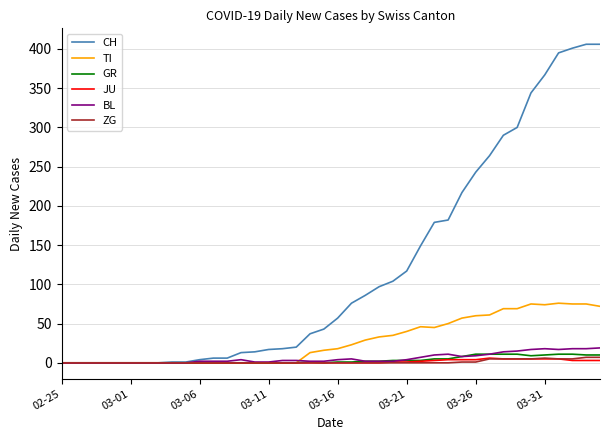

What is the maximum value shown in the chart?

406